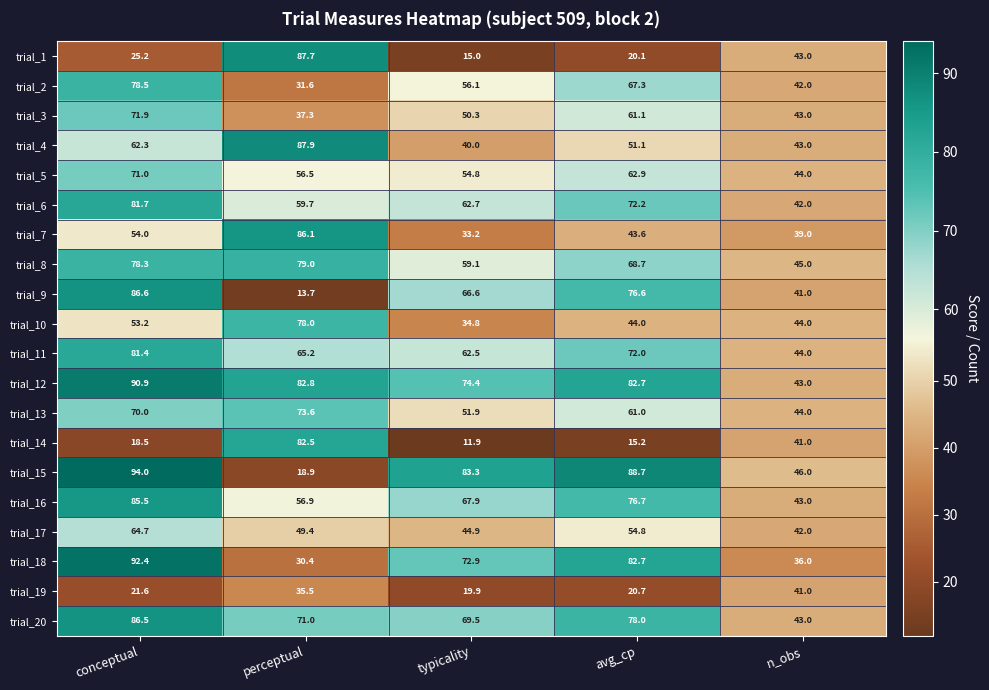

What is the total value across all series at conceptual?

1368.2